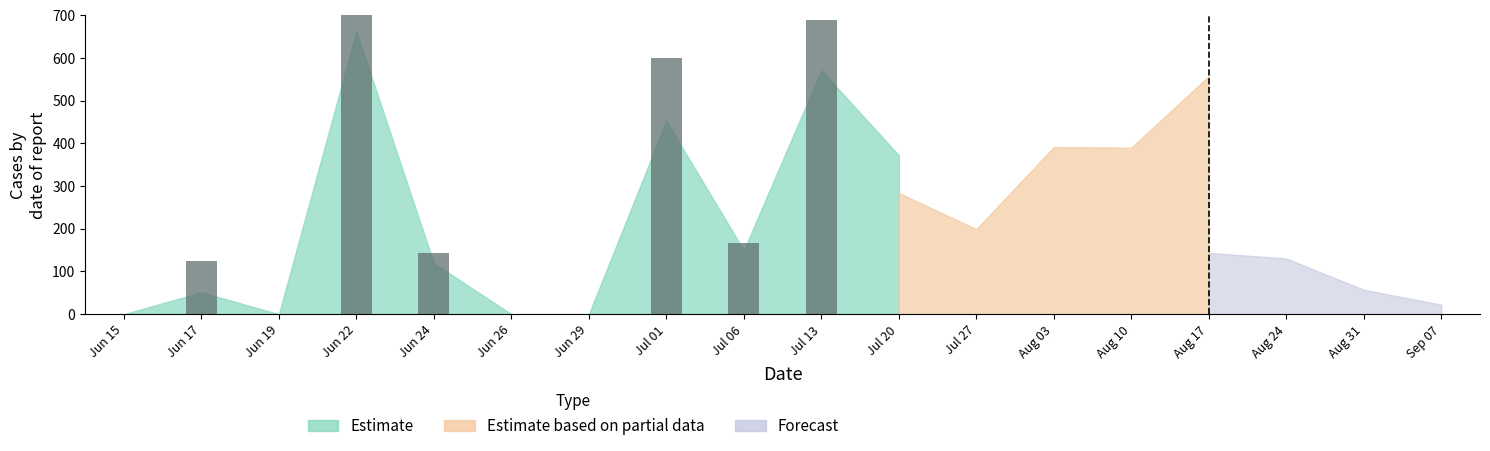

How many values exceed 144?

5